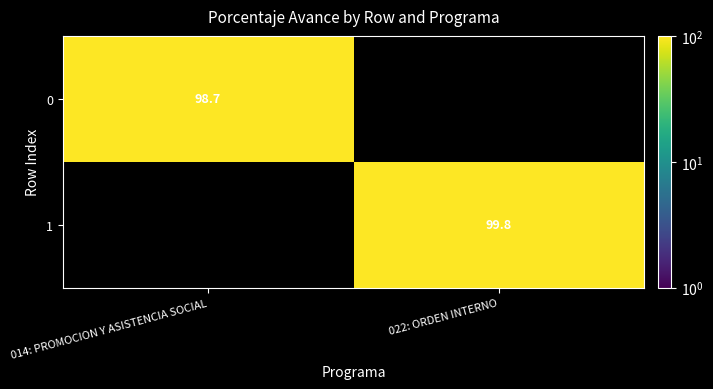

The value of 0 at 014: PROMOCION Y ASISTENCIA SOCIAL is 98.7. True or false?

True